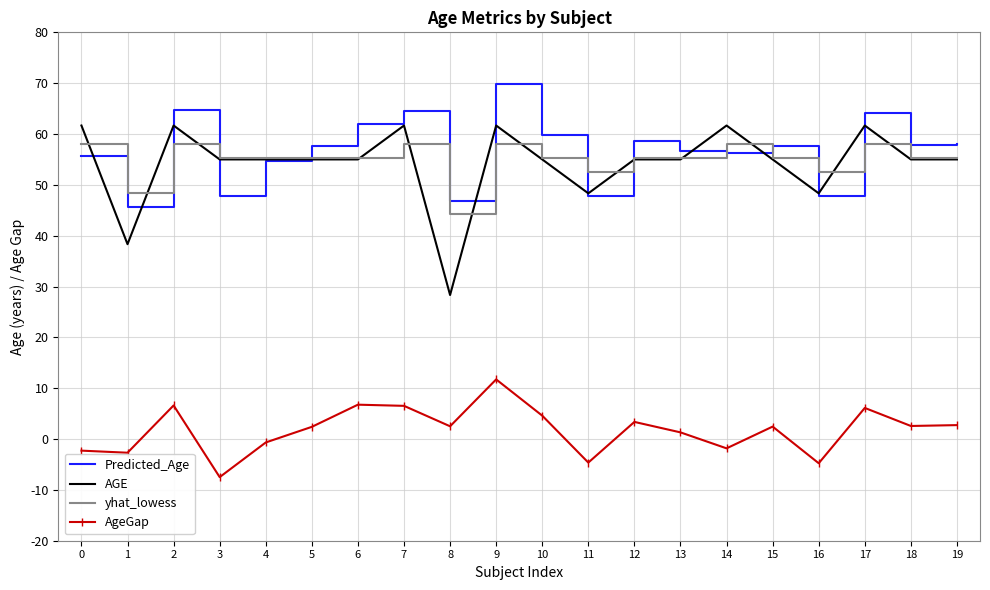

True or false: AGE and AgeGap cross at least once.

False